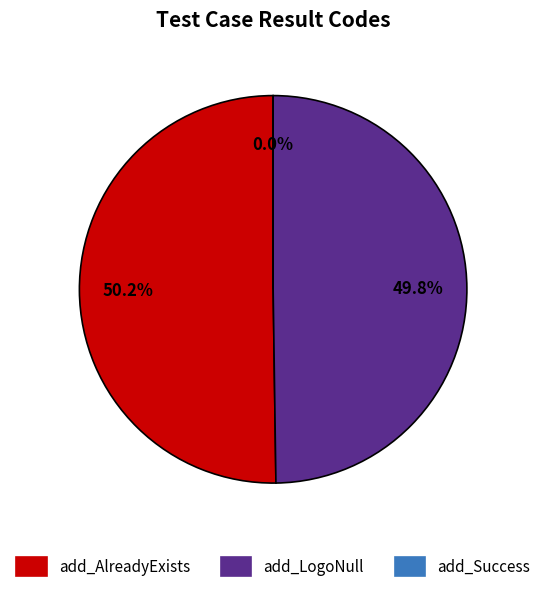

Which slice represents more than half of the pie?

add_AlreadyExists